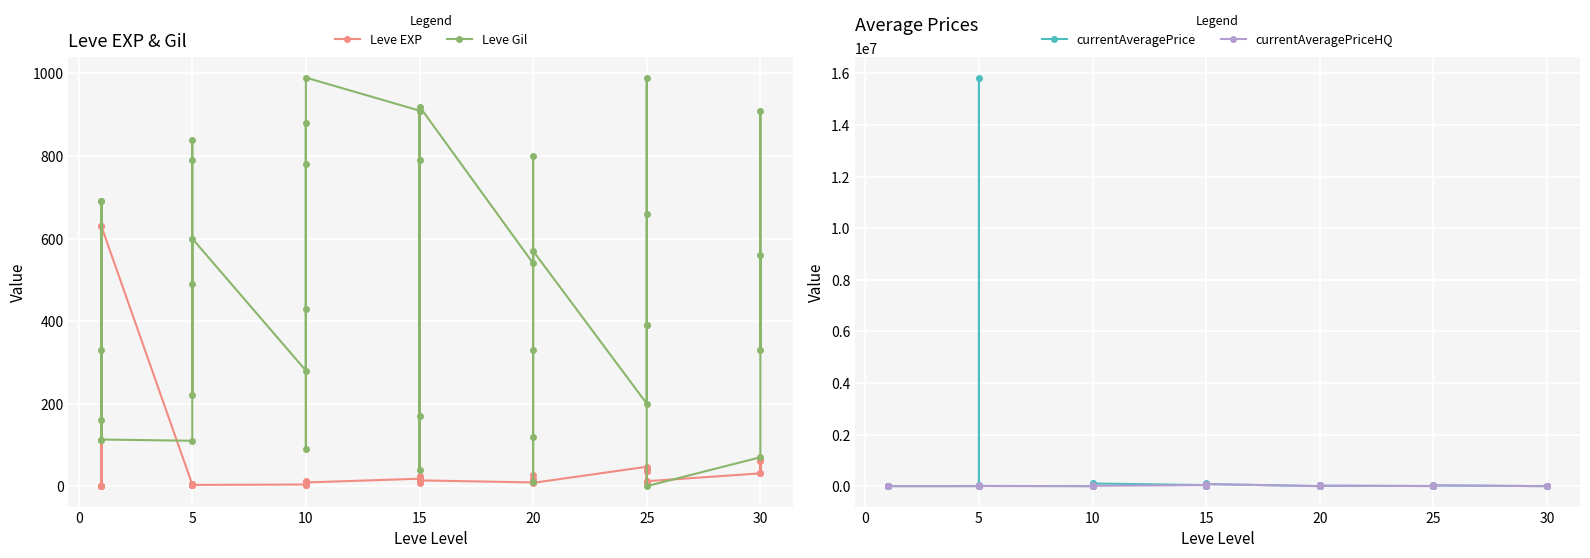

Is this an area chart (filled region under the line)?

No